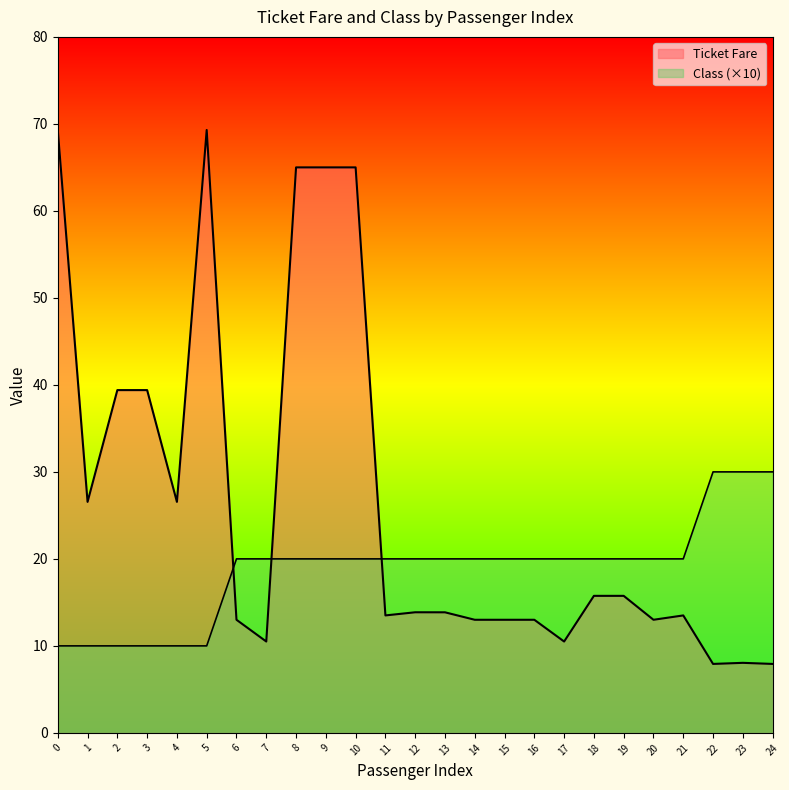

How many lines are shown in the chart?

2